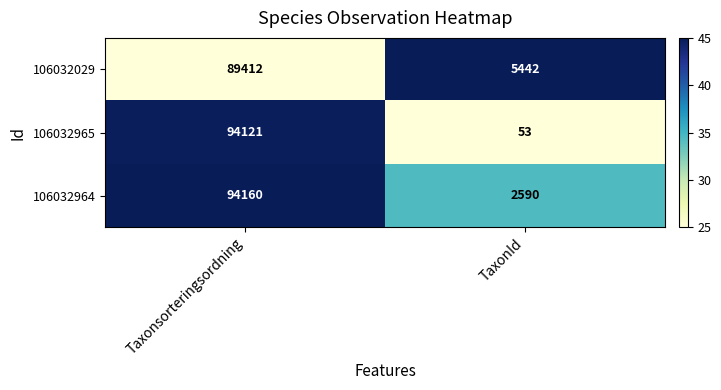

How many distinct data groups are displayed?

3